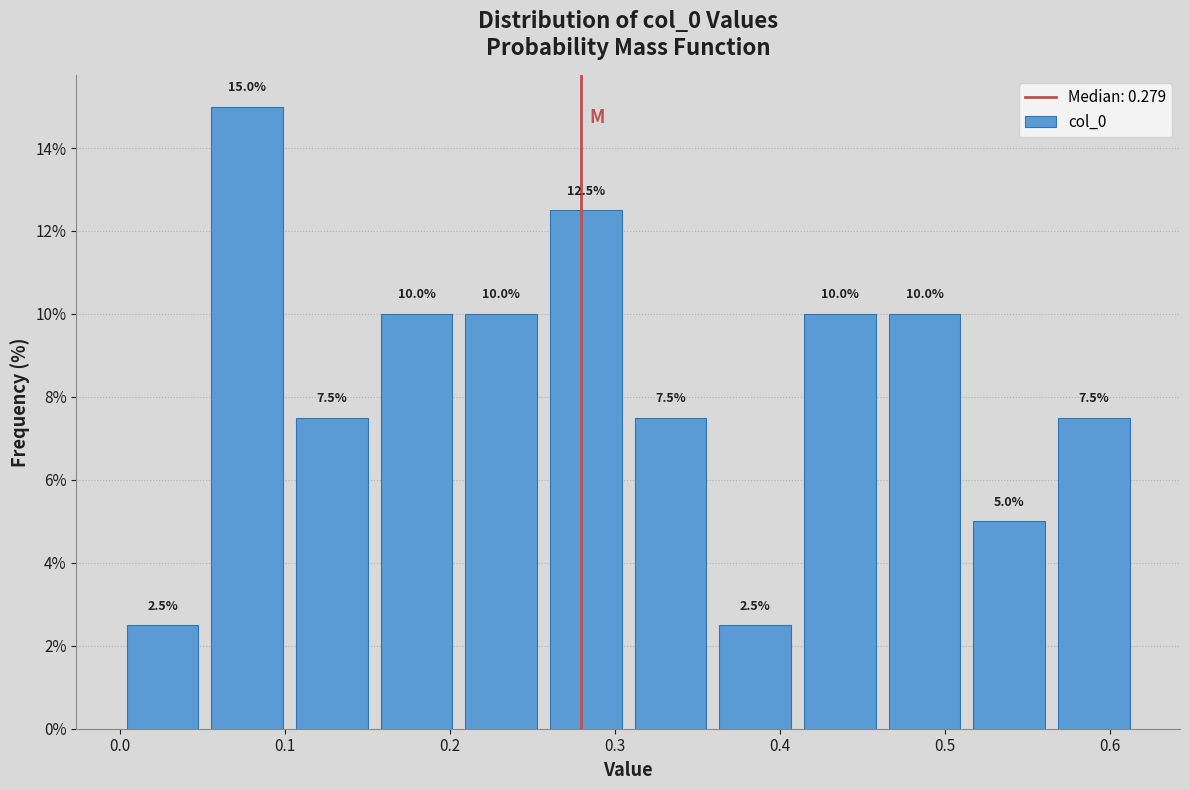

What is the height of the bar covering 0.00 to 0.05 on the x-axis? The bar edges are not printed on the chart, so give them approximately, as read against the axis.

2.5